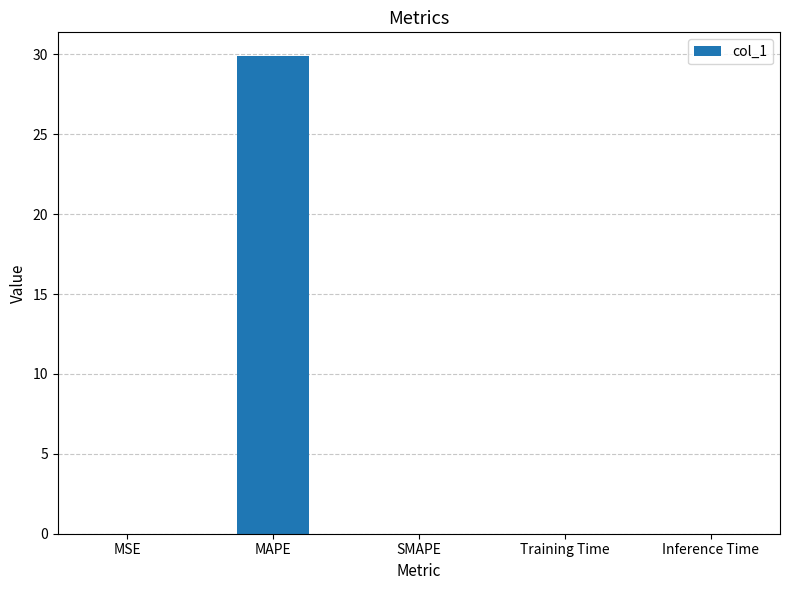

What is the sum of all values?

29.9